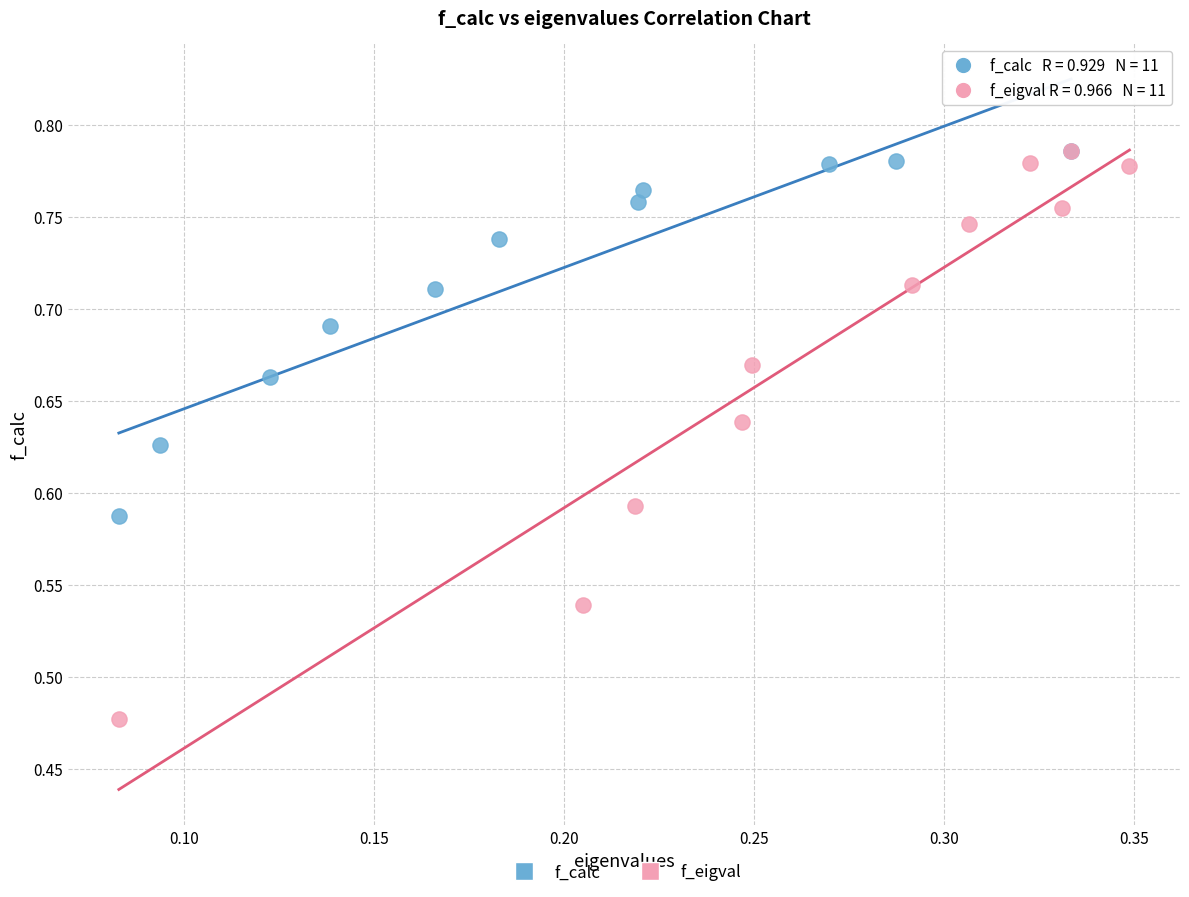

Which series contains the lowest Y value?

f_eigval